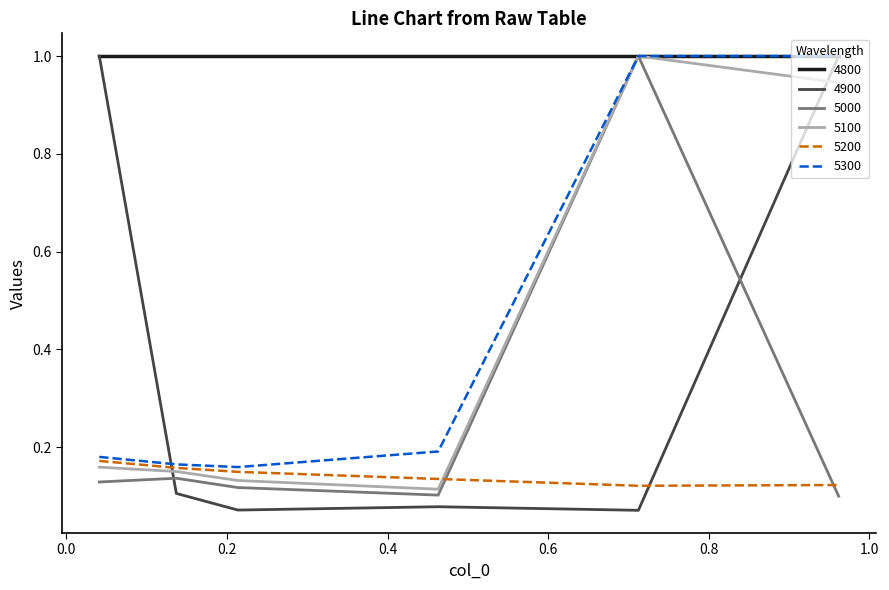

In 5300, how many points are lower than both neighbors (excluding endpoints)?

1